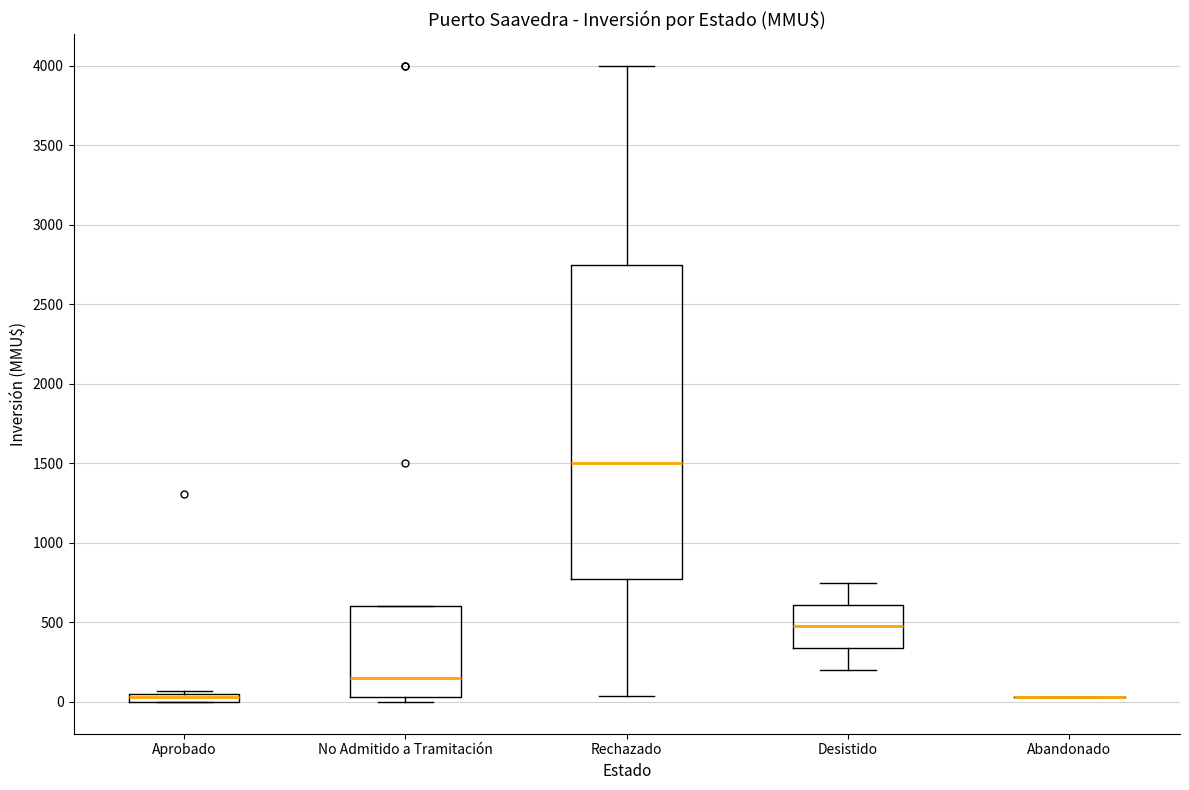

Comparing the boxes themselves (not the whiskers), which one is the tallest?

Rechazado